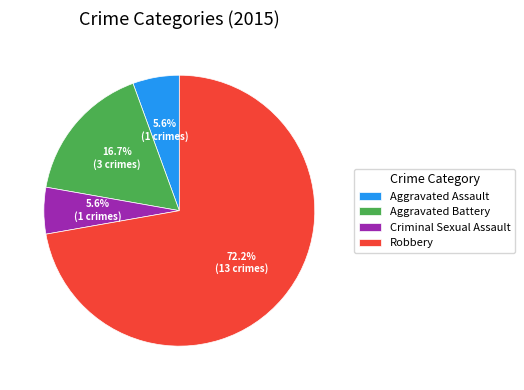

What is the largest slice in the pie chart?

Robbery